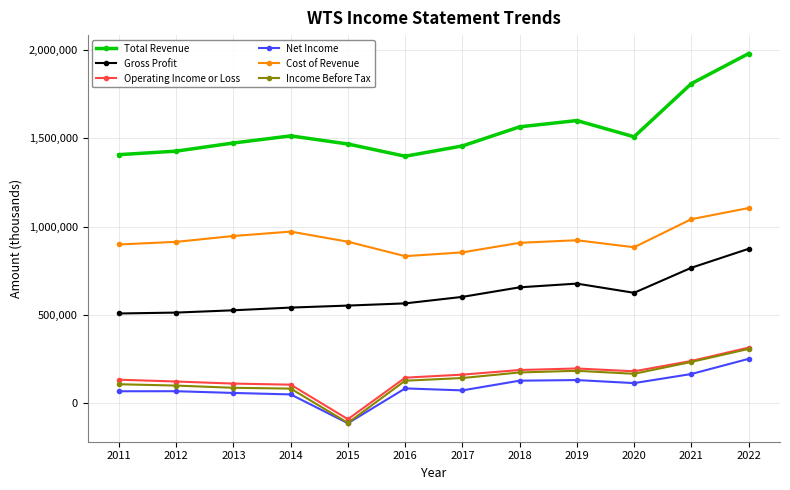

True or false: Income Before Tax has a value of 318255 at 2019.

False